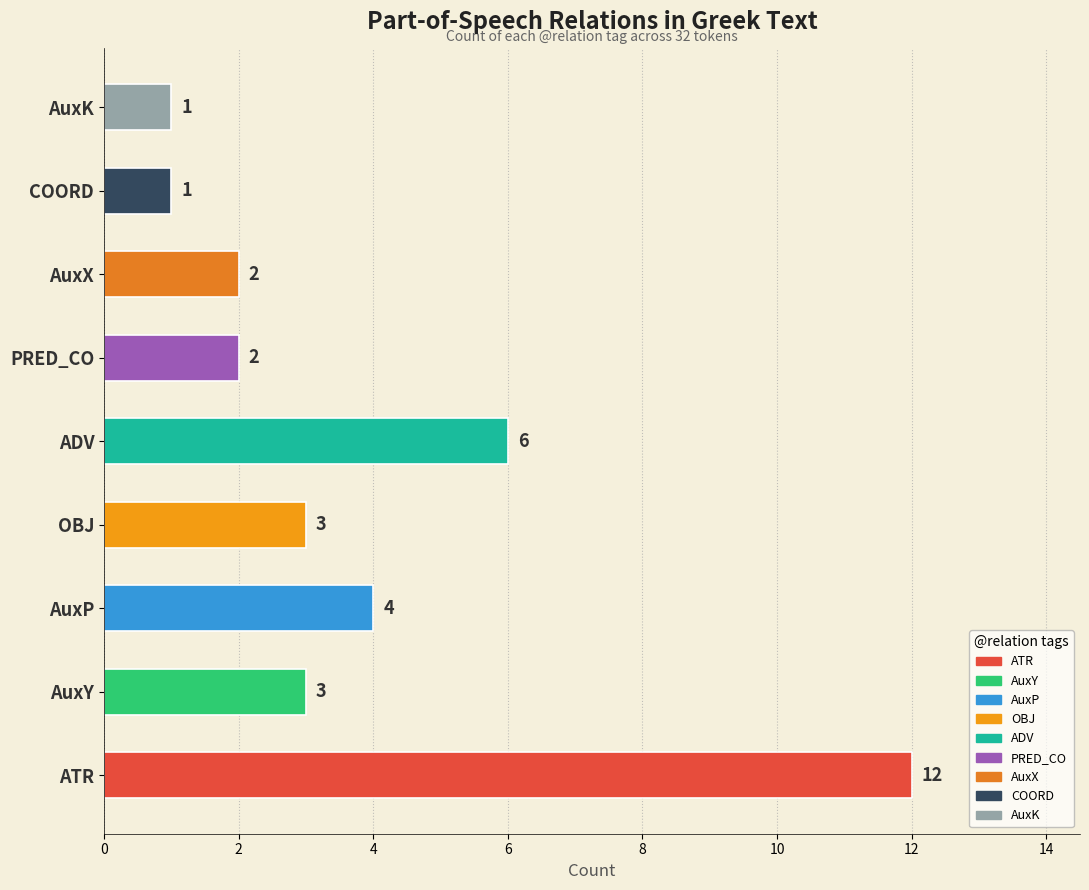

What is the greatest value displayed?

12